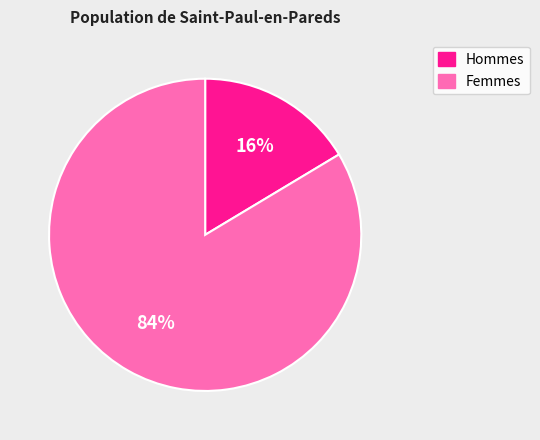

Is there a majority slice in this chart?

Yes